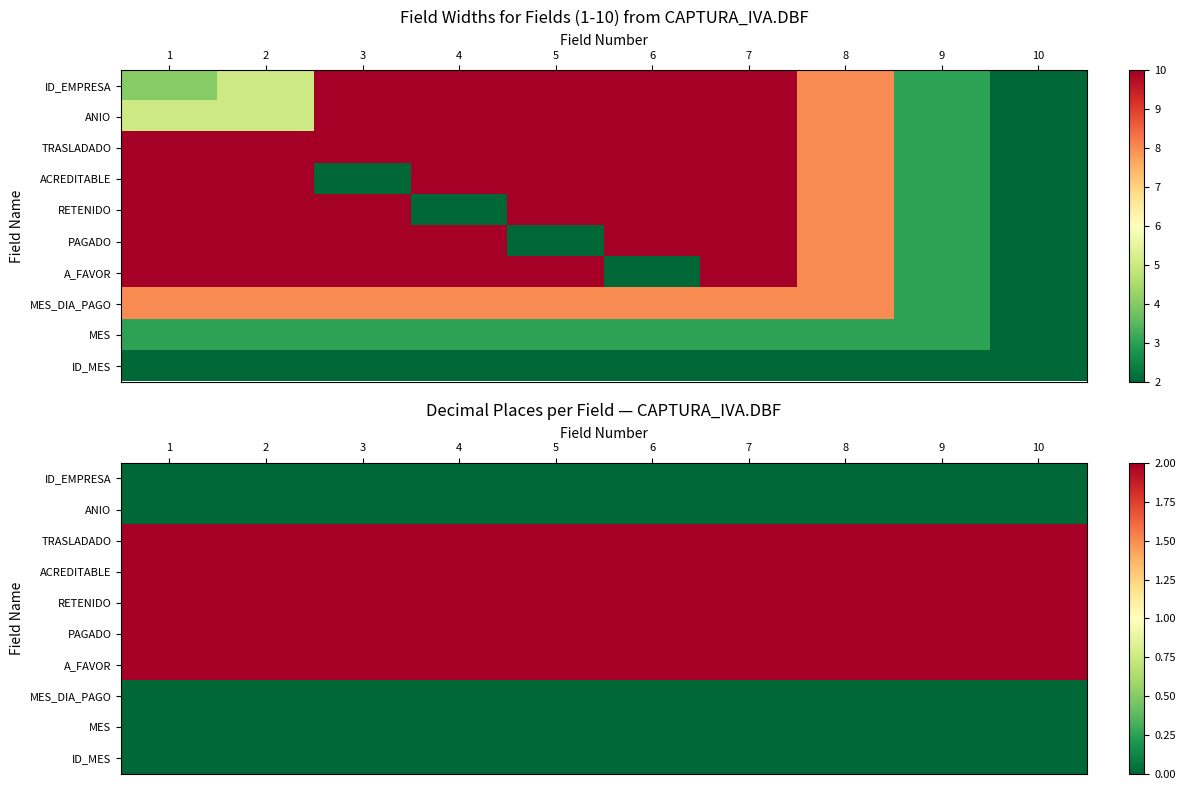

Between 7 and 2, which is larger?

7